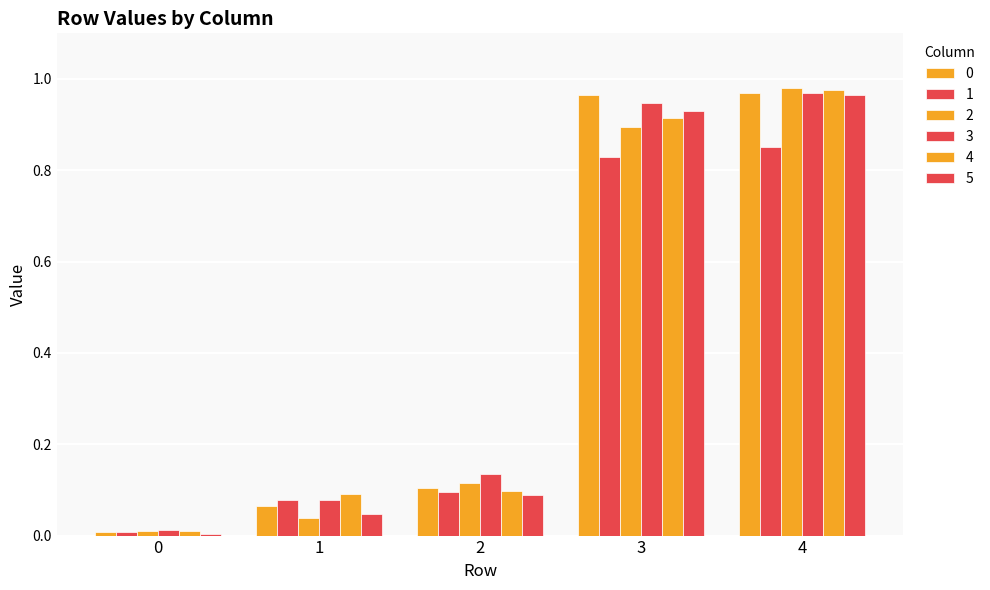

Rank the series at 4 from lowest to highest value.

1, 5, 0, 3, 4, 2